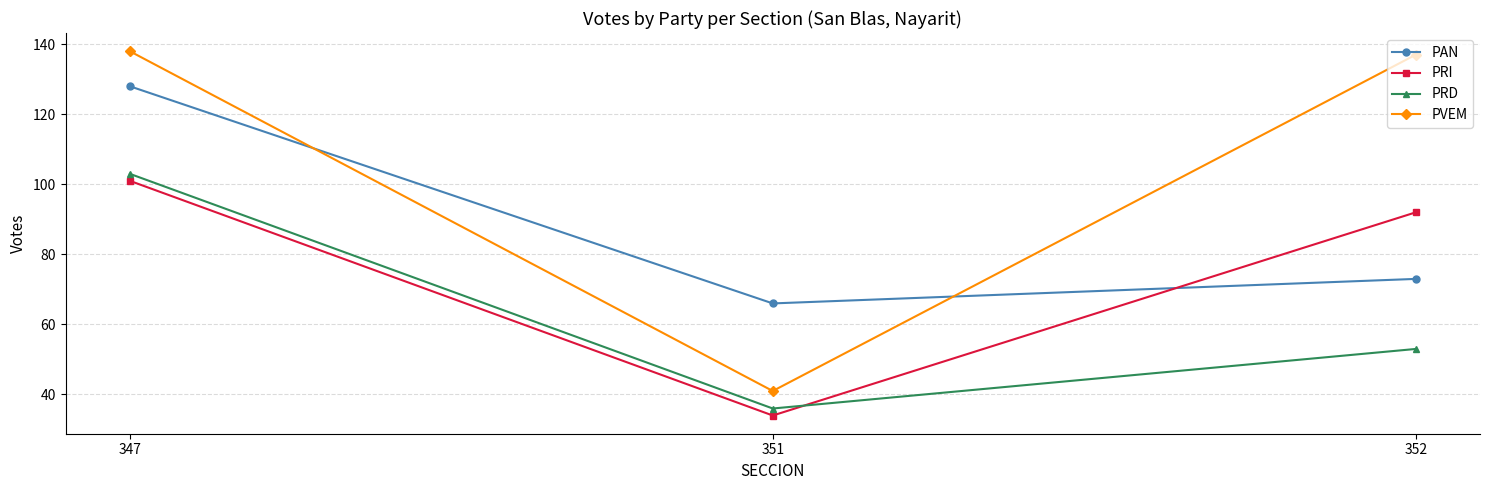

What is the value of the PVEM point at the 1st from the left?

138